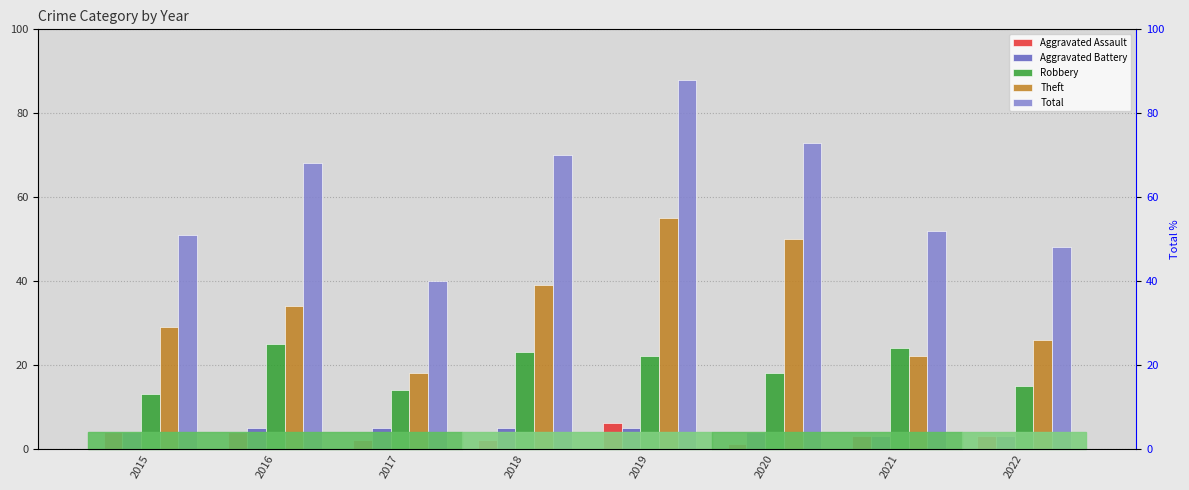

What is the sum of all Aggravated Battery values?

34